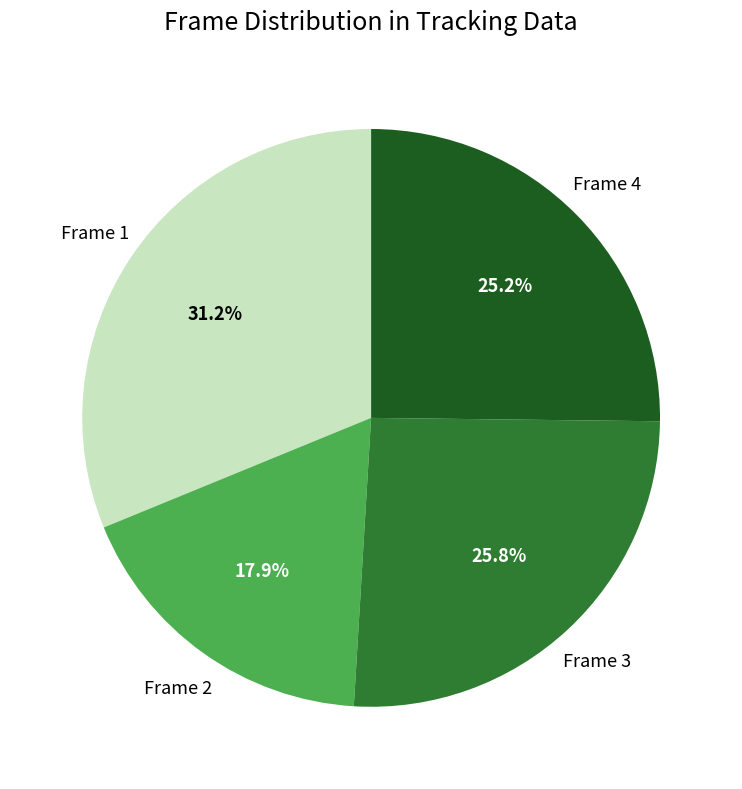

Rank the categories by value from lowest to highest.

Frame 2, Frame 4, Frame 3, Frame 1